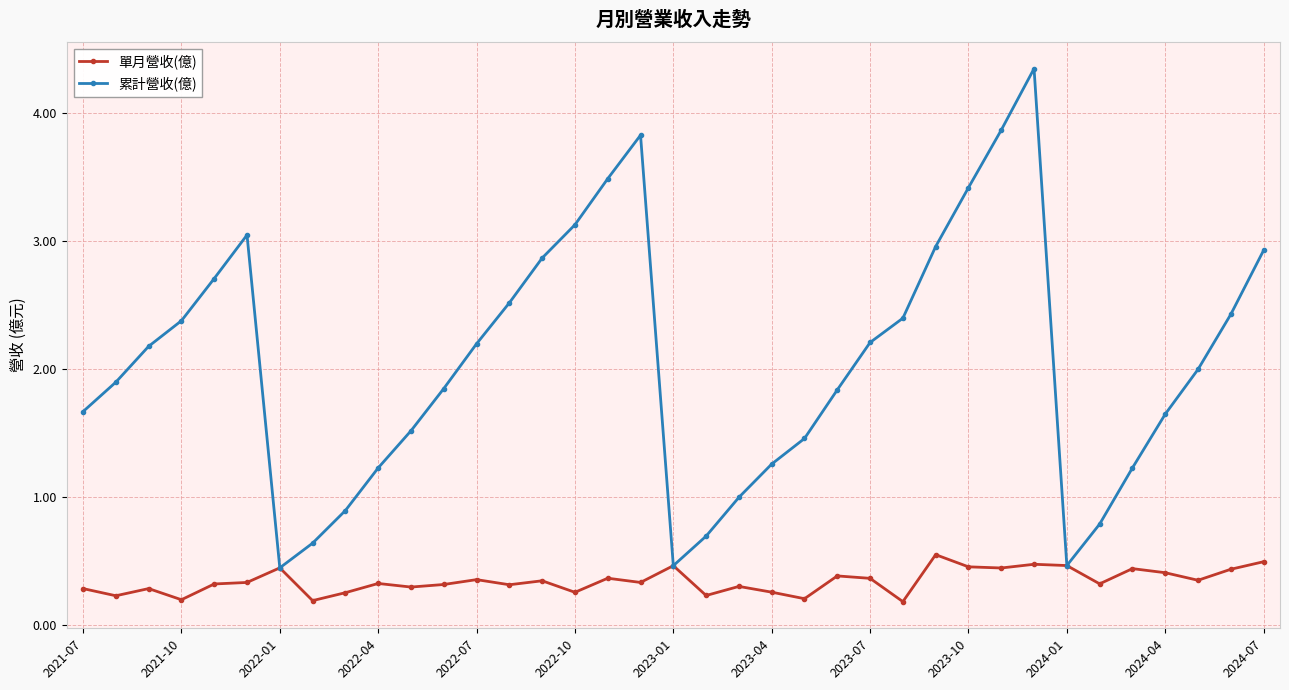

True or false: 單月營收(億) has more than 2 points higher than both neighbors.

True